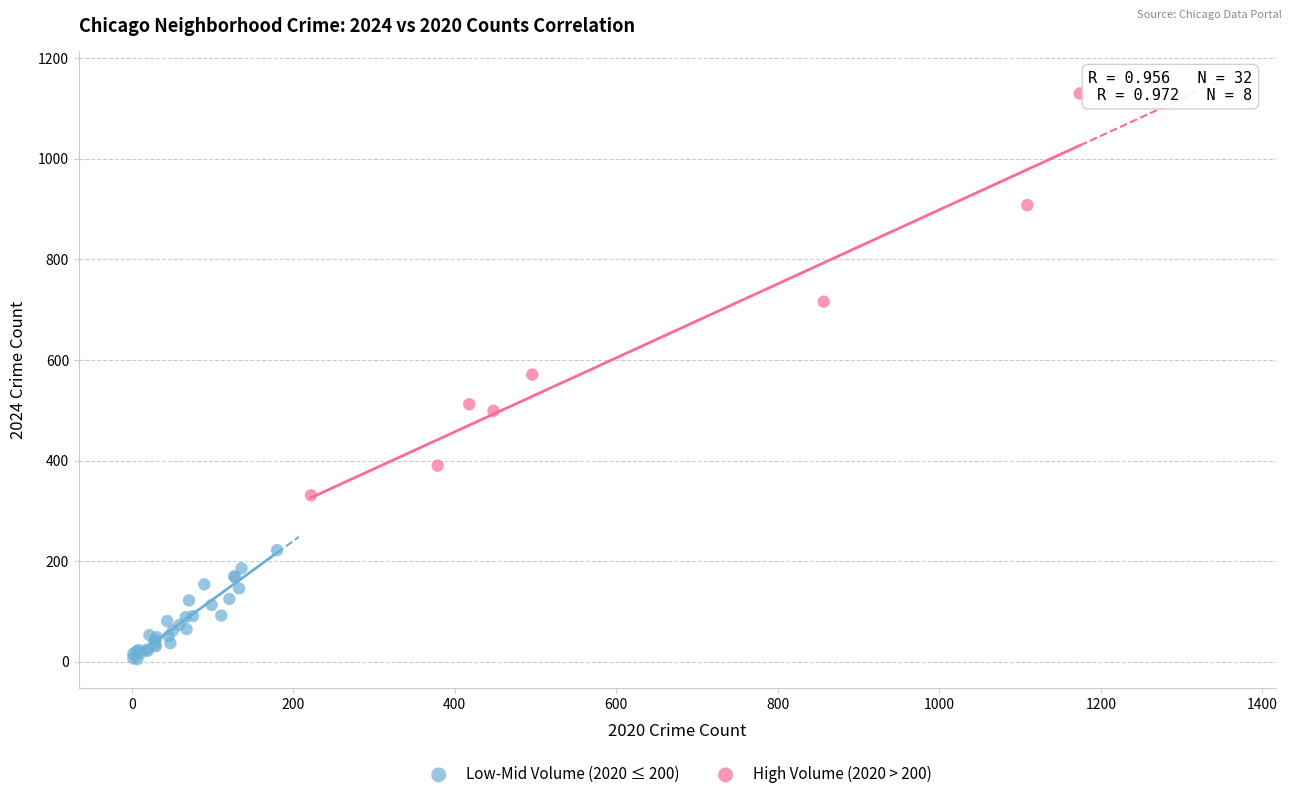

Which series contains the highest Y value?

High Volume (2020 > 200)